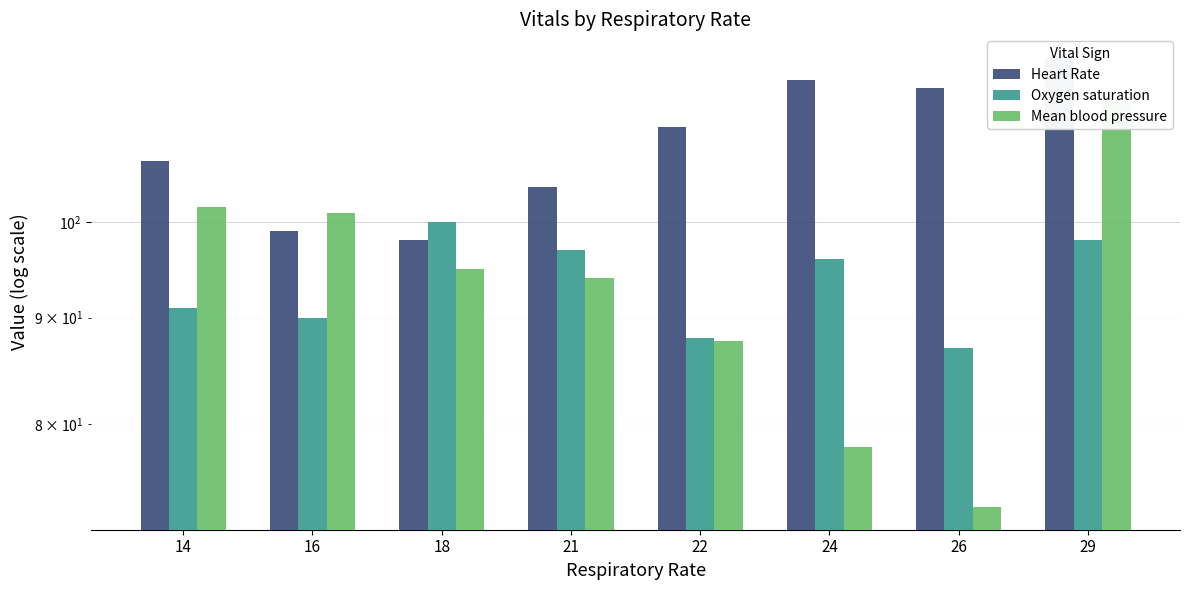

What are all the series names shown in the legend?

Heart Rate, Oxygen saturation, Mean blood pressure